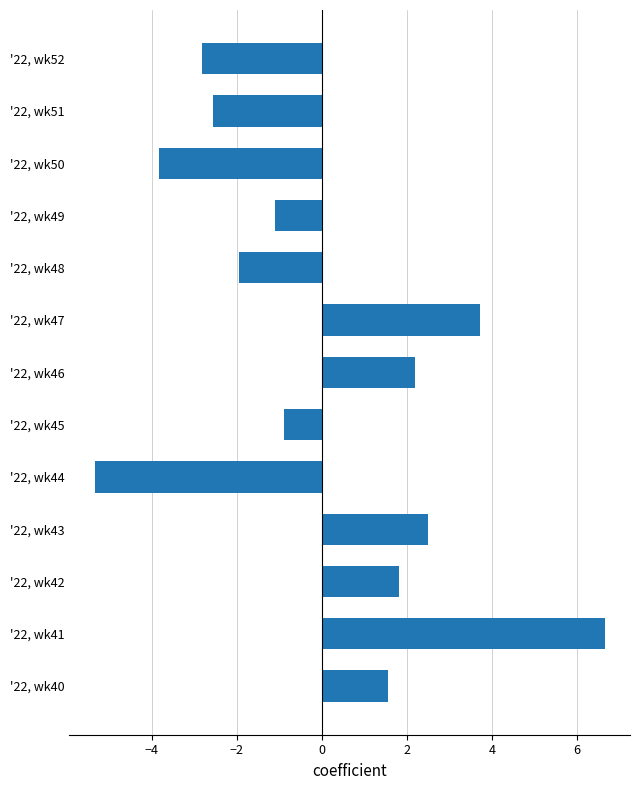

What is the smallest value displayed?

-5.3